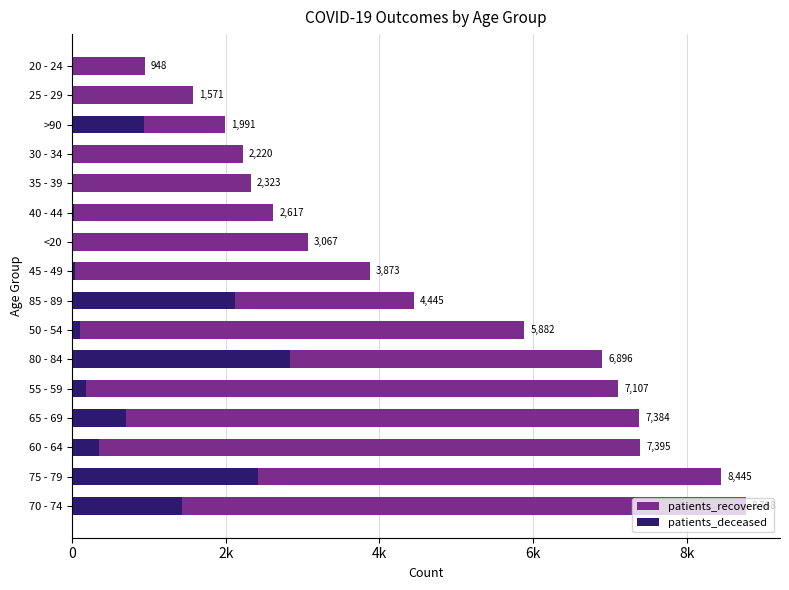

Reading right to left, what are all the values shown in this chart?

patients_recovered: 948	1571	1991	2220	2323	2617	3067	3873	4445	5882	6896	7107	7384	7395	8445	8768
patients_deceased: 3	3	932	13	13	21	10	37	2125	101	2835	176	701	345	2424	1431